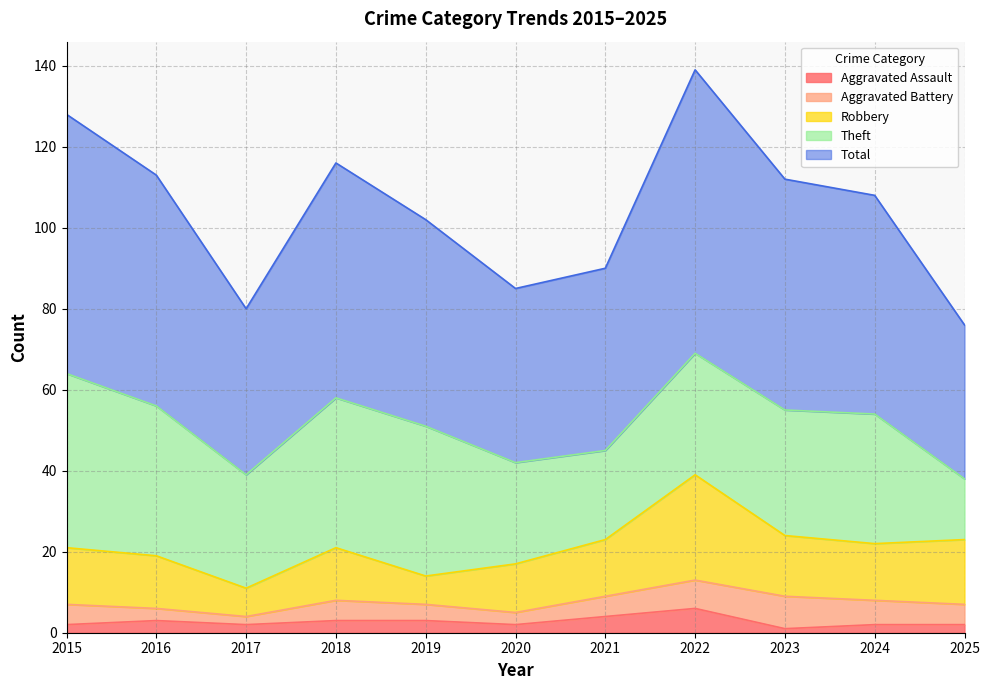

What is the difference between the maximum and second lowest values in the Aggravated Assault series?

4